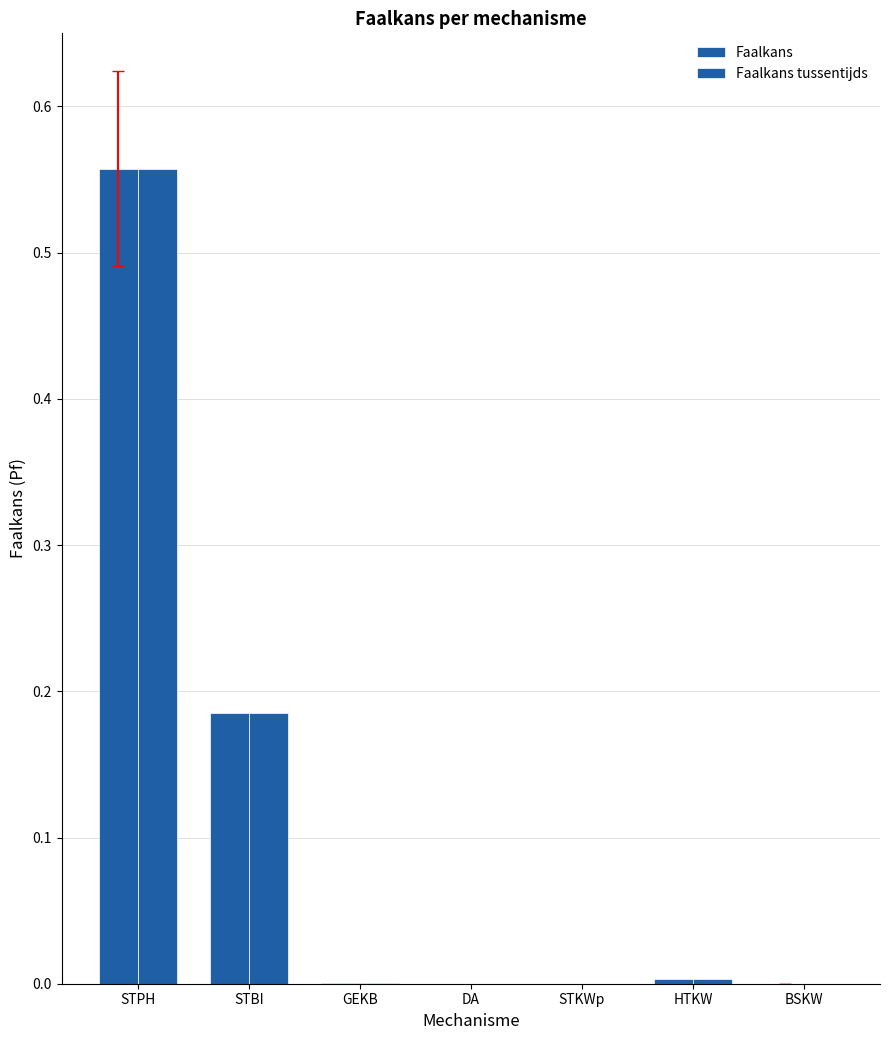

At how many categories does at least one series exceed 0?

6